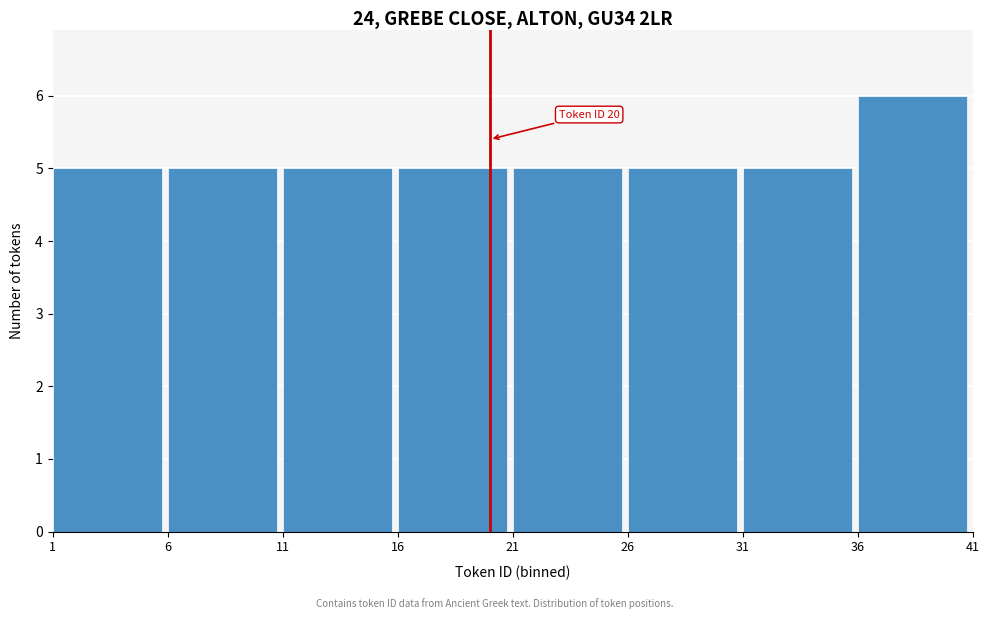

Over which range of the x-axis is the bar tallest?

36 to 41